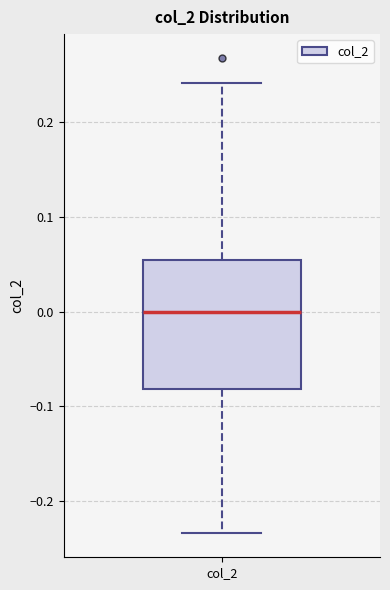

Transcribe this box plot: give where the median line is, the range the box spans, and where the two whiskers end, as read against the y-axis. The values are not printed on the chart, so give them approximately, as read against the axis.

median 0.00, box -0.08 to 0.05, whiskers -0.23 to 0.24